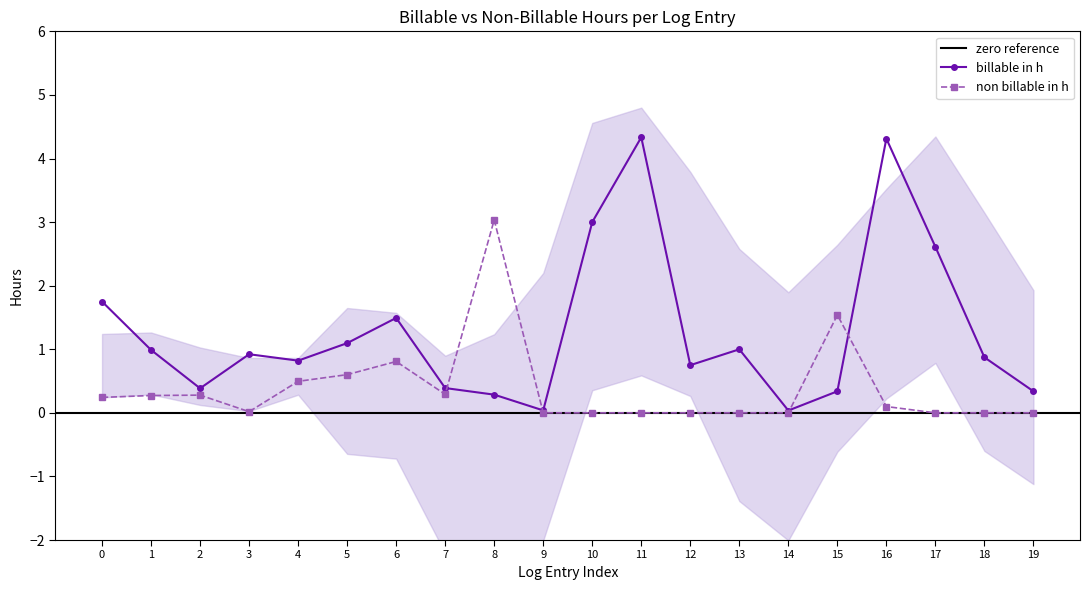

How many times do non billable in h and billable in h cross each other?

4